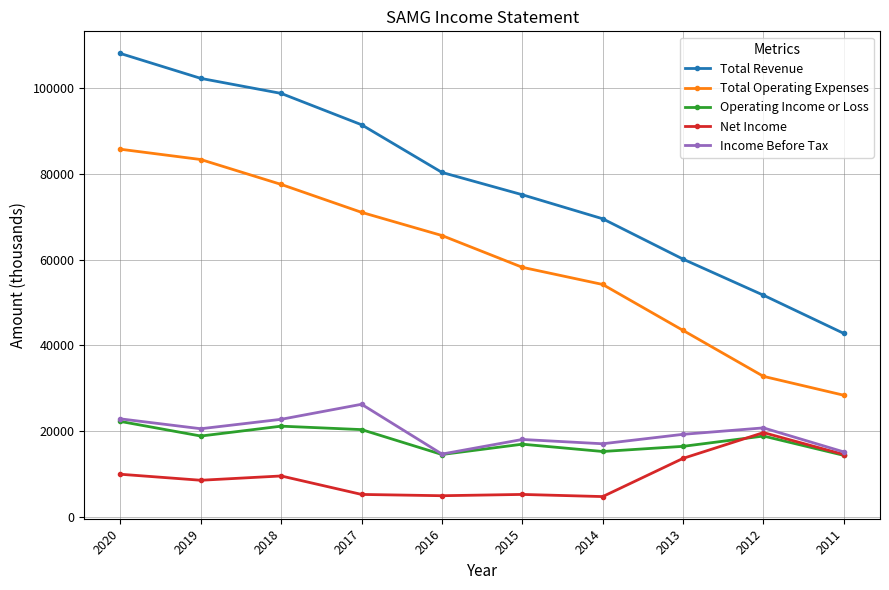

True or false: Net Income has more than 1 points higher than both neighbors.

True